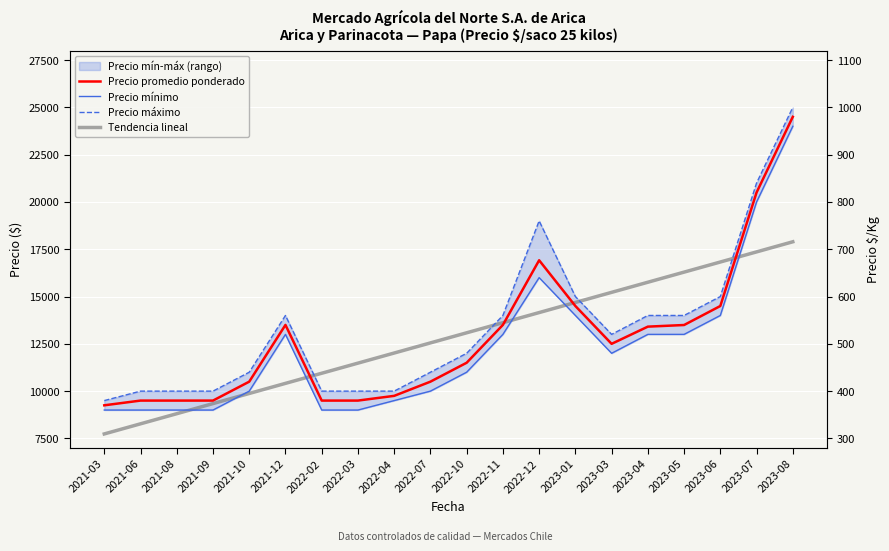

True or false: Precio mínimo and Tendencia lineal intersect in this chart.

True